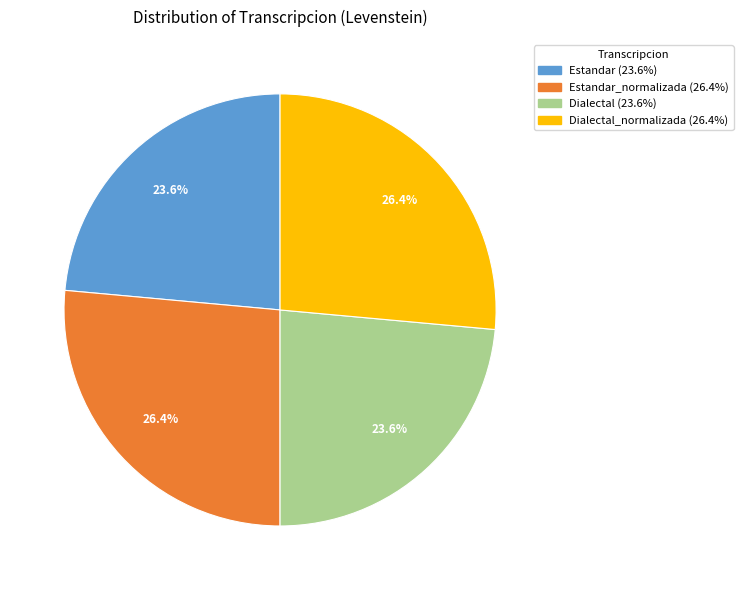

Is there a majority slice in this chart?

No